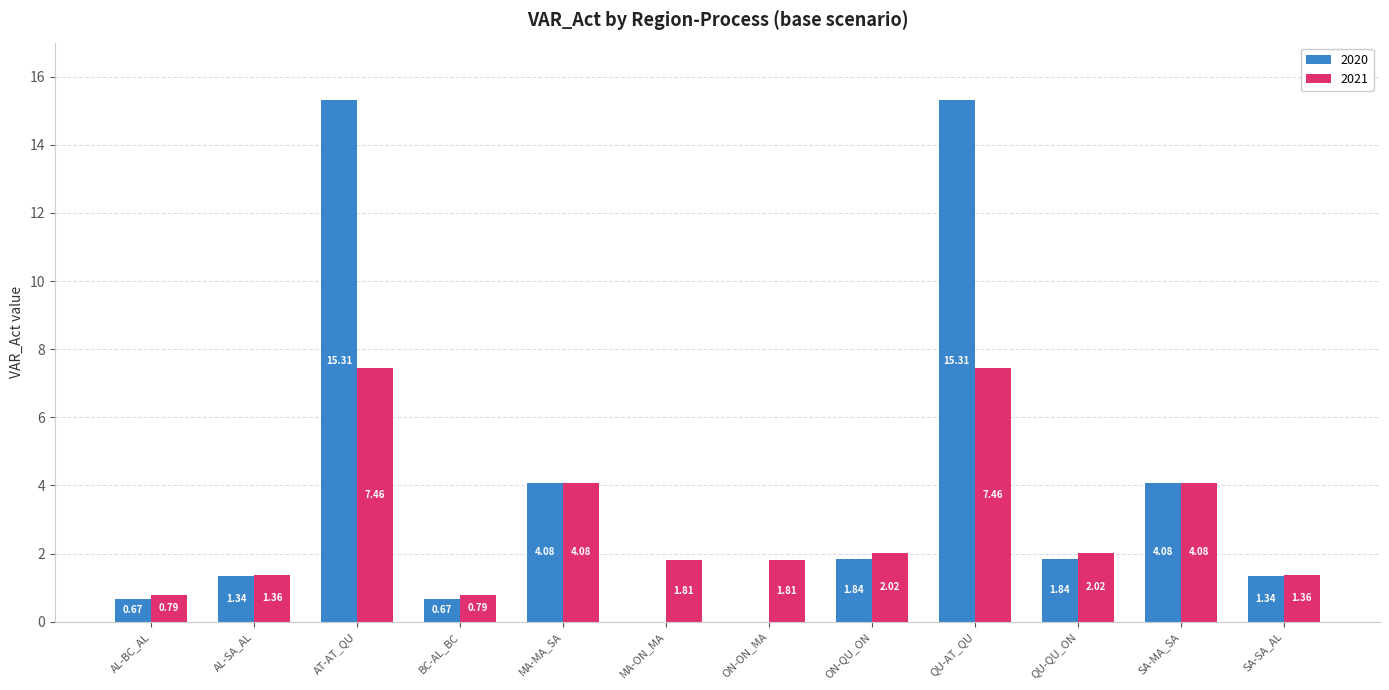

Where does the 2021 series first go above 2?

AT-AT_QU